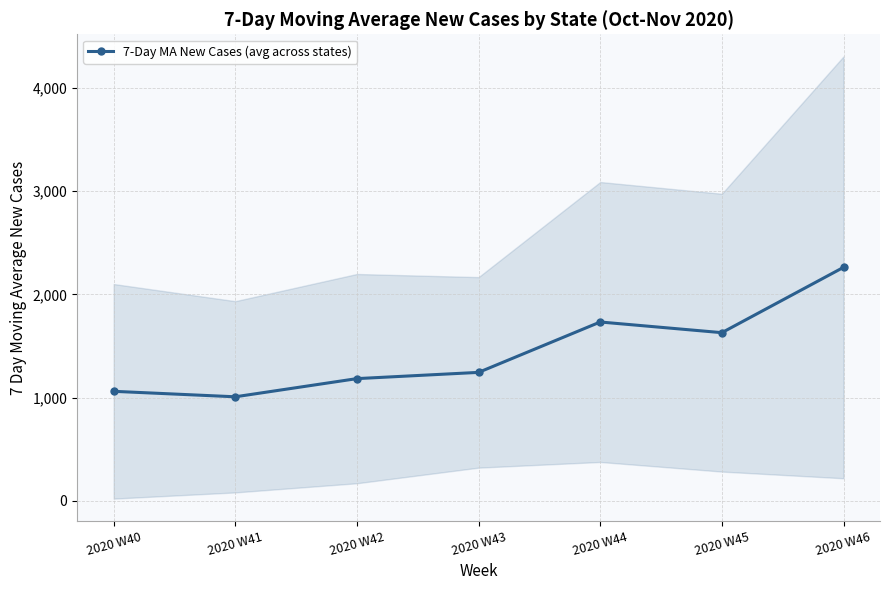

True or false: the data shows 1136.5 at 2020 W45.

False